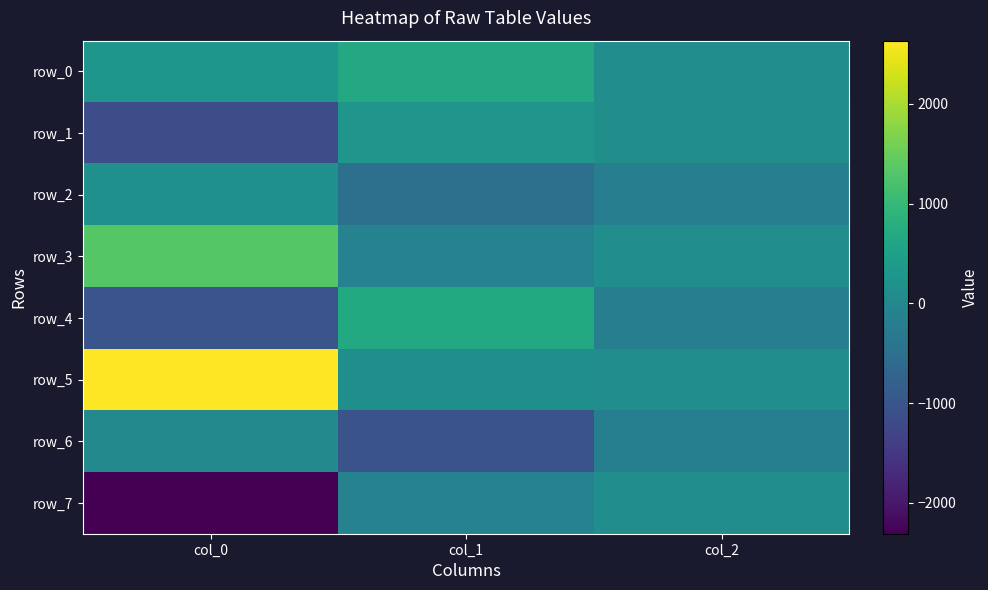

The value of row_4 at col_1 is 688.9. True or false?

True